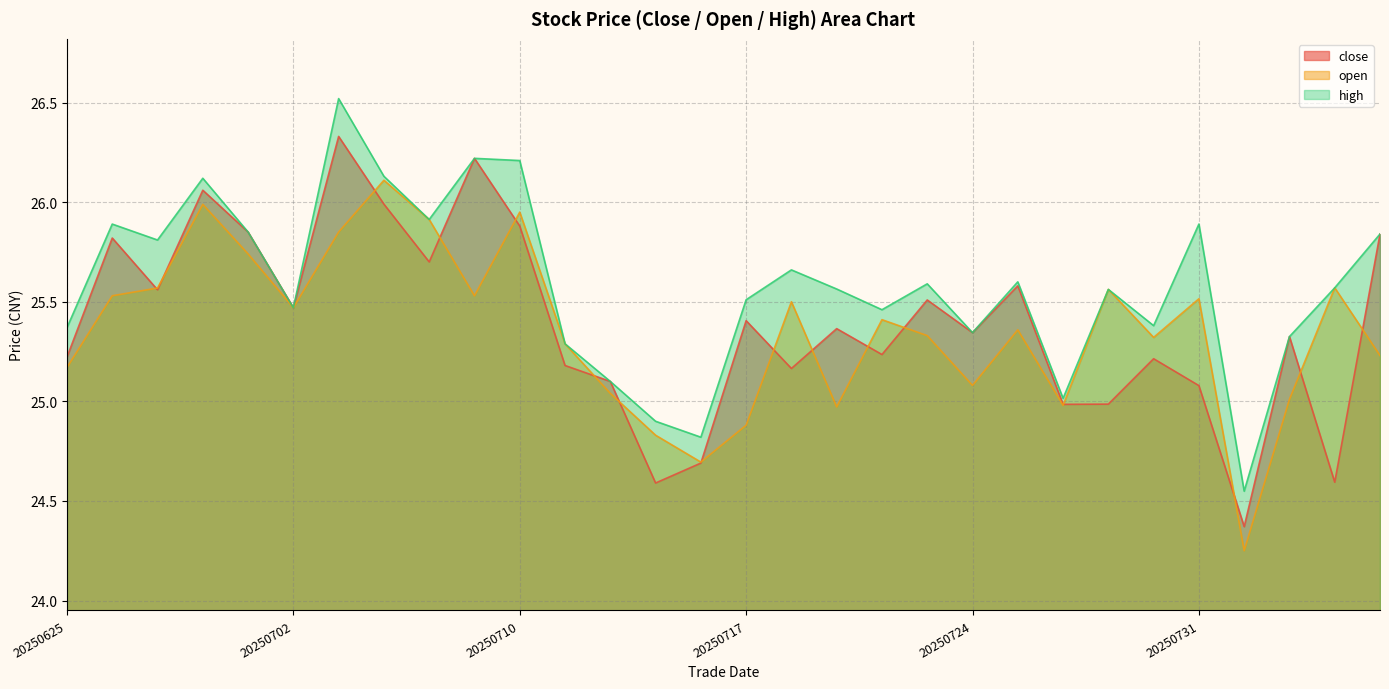

Which series changed the most between 20250630 and 20250806?

open